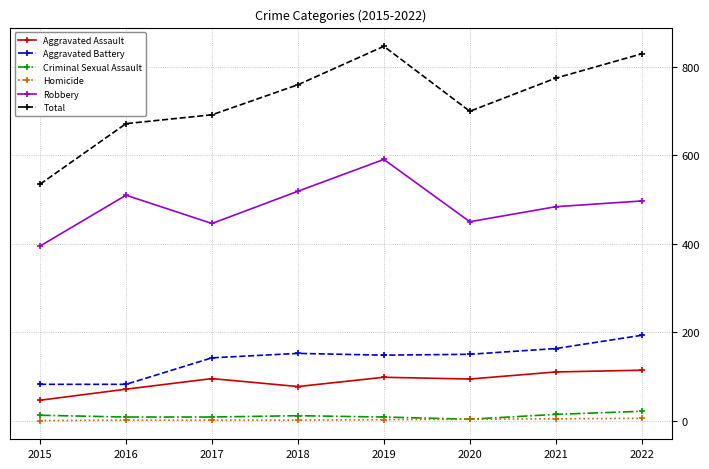

What is the maximum value for Total?

847